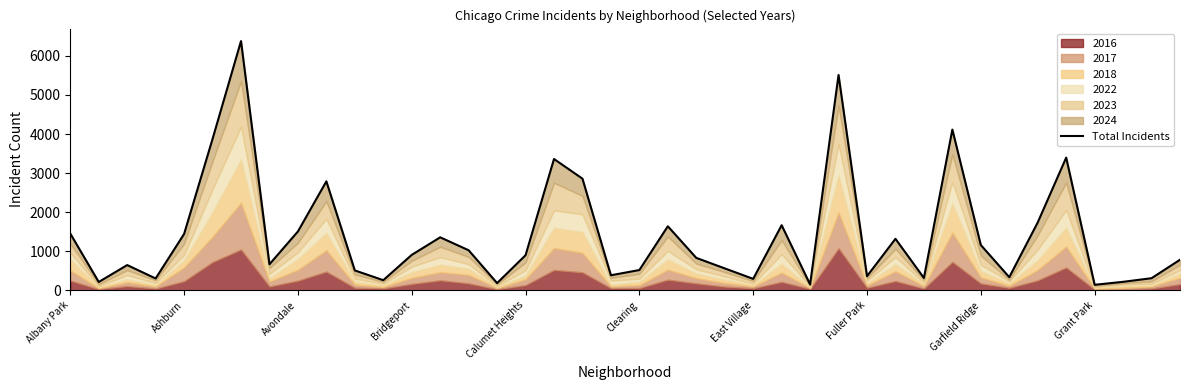

Where is the data nearest to the value 3261?

17